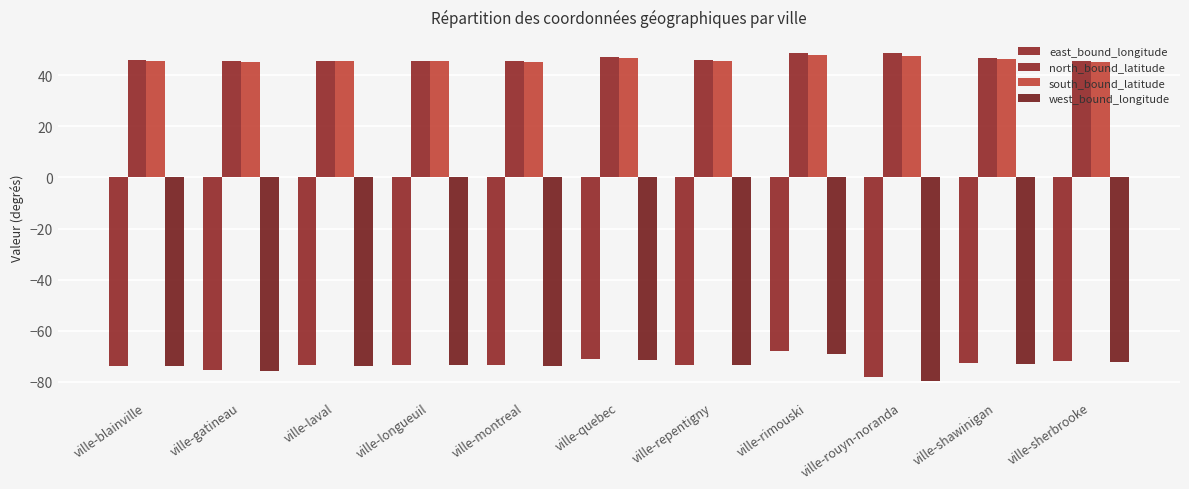

How many data points does each series have?

11